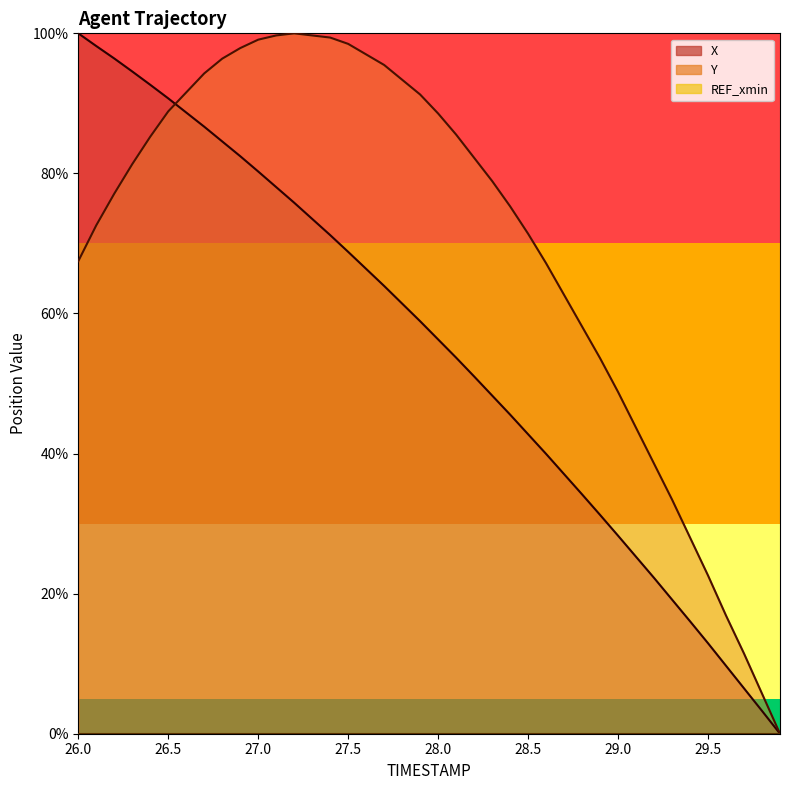

How many times do Y and X cross each other?

1